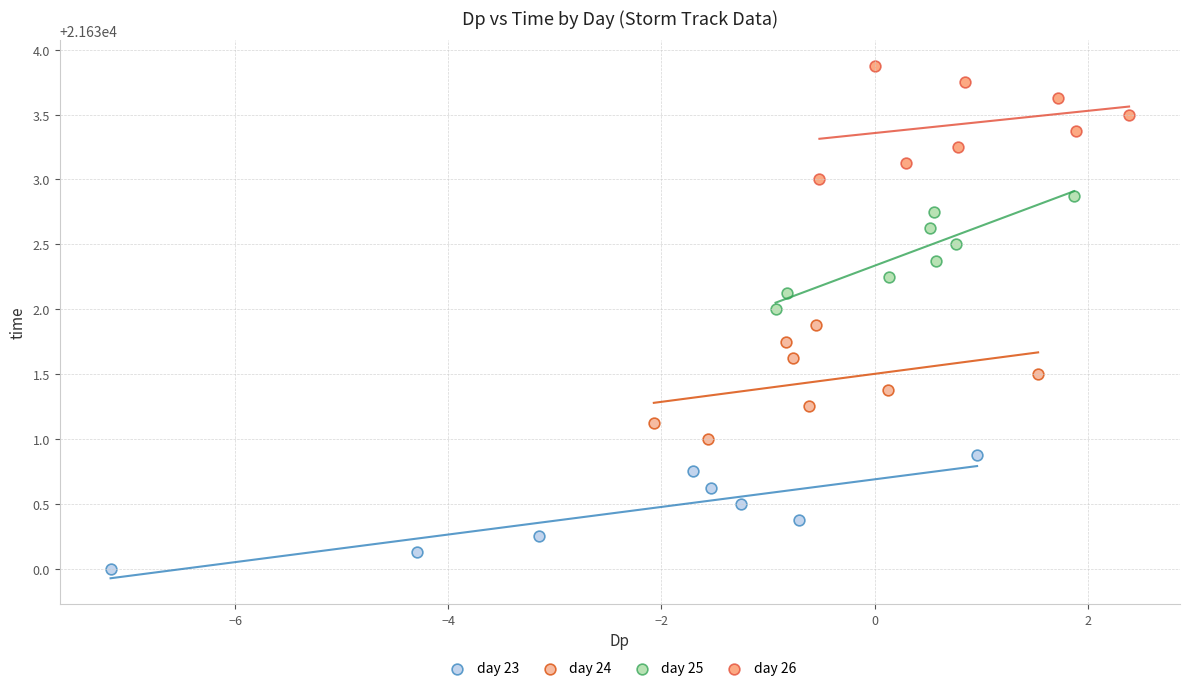

What are all the series names shown in the legend?

day 23, day 24, day 25, day 26